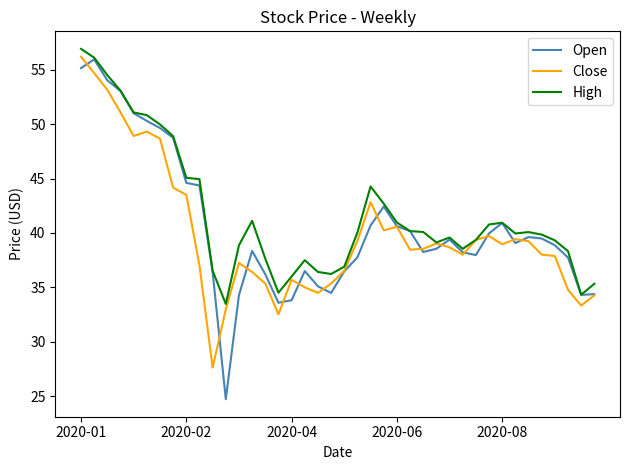

Which series has the largest range (max minus min)?

Open